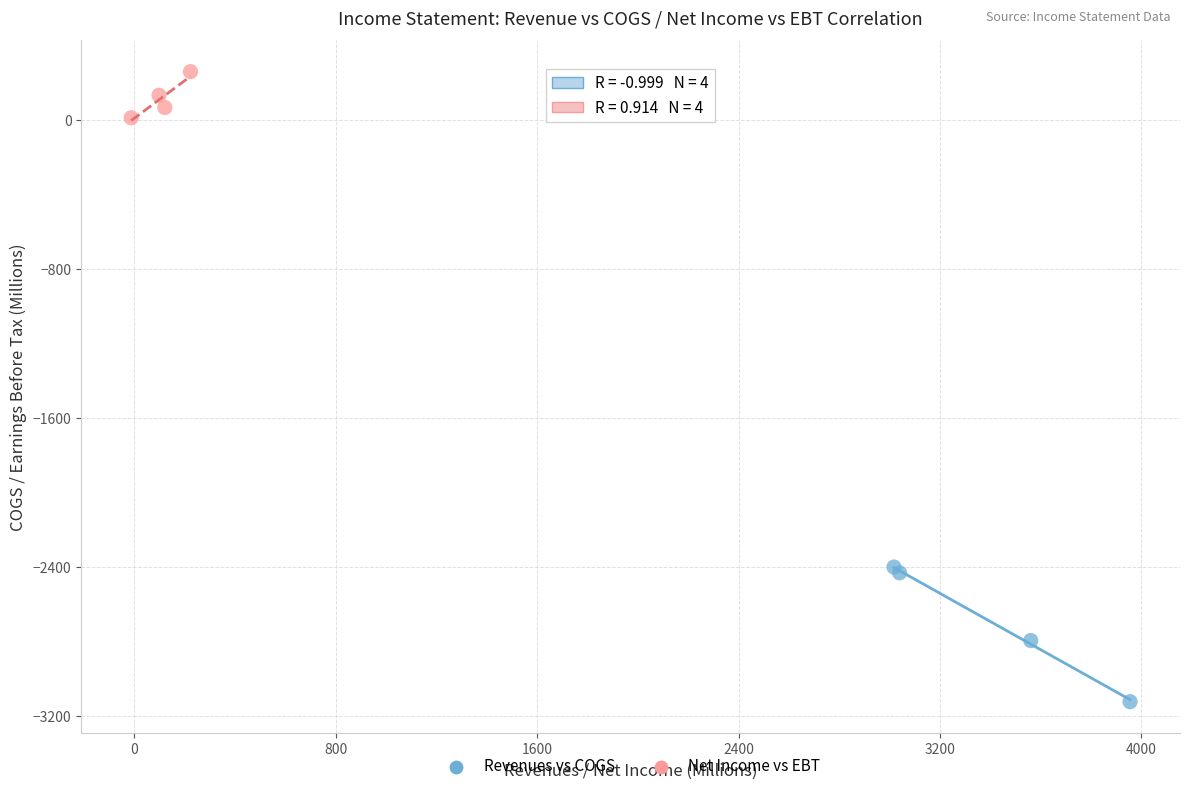

Which series has the widest spread of Y values?

Revenues vs COGS